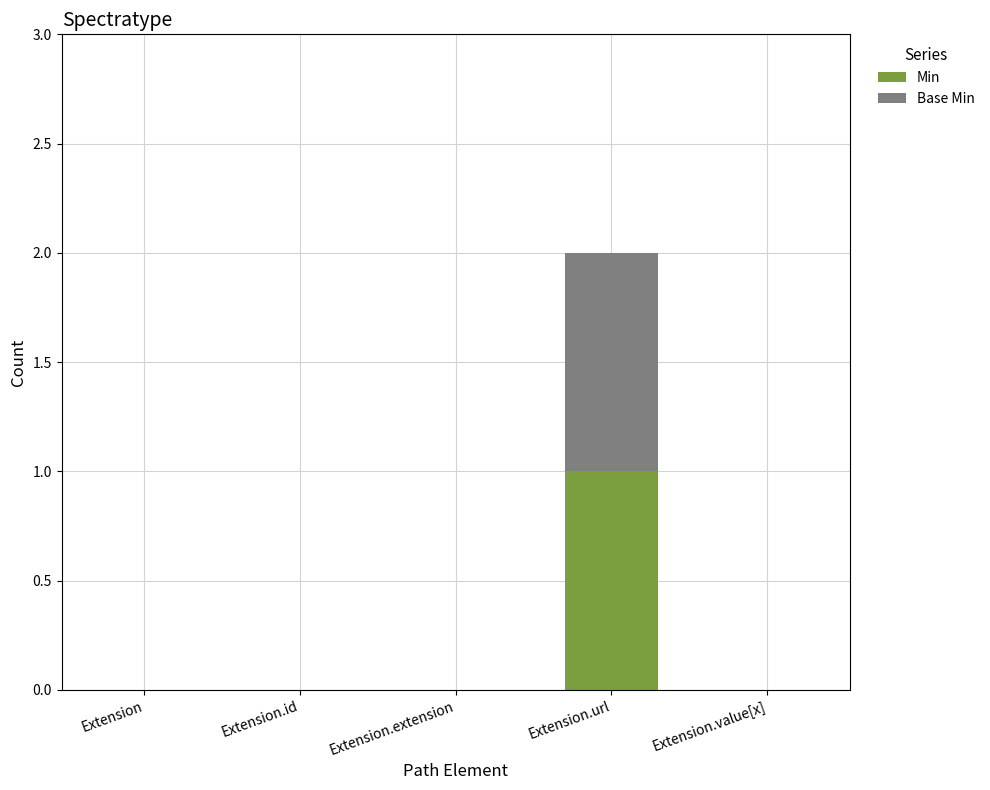

At which category is the sum across all series the highest?

Extension.url